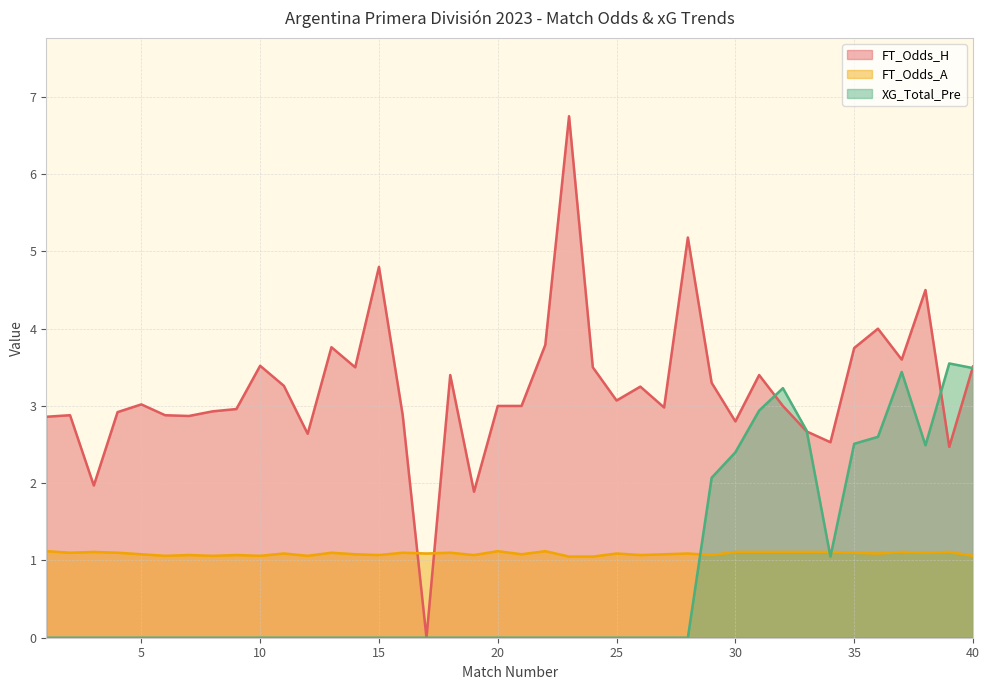

List the labels in order of FT_Odds_H value, largest first.

23, 28, 15, 38, 36, 22, 13, 35, 37, 10, 40, 14, 24, 18, 31, 29, 11, 26, 25, 5, 20, 21, 32, 27, 9, 8, 4, 2, 6, 16, 7, 1, 30, 33, 12, 34, 39, 3, 19, 17